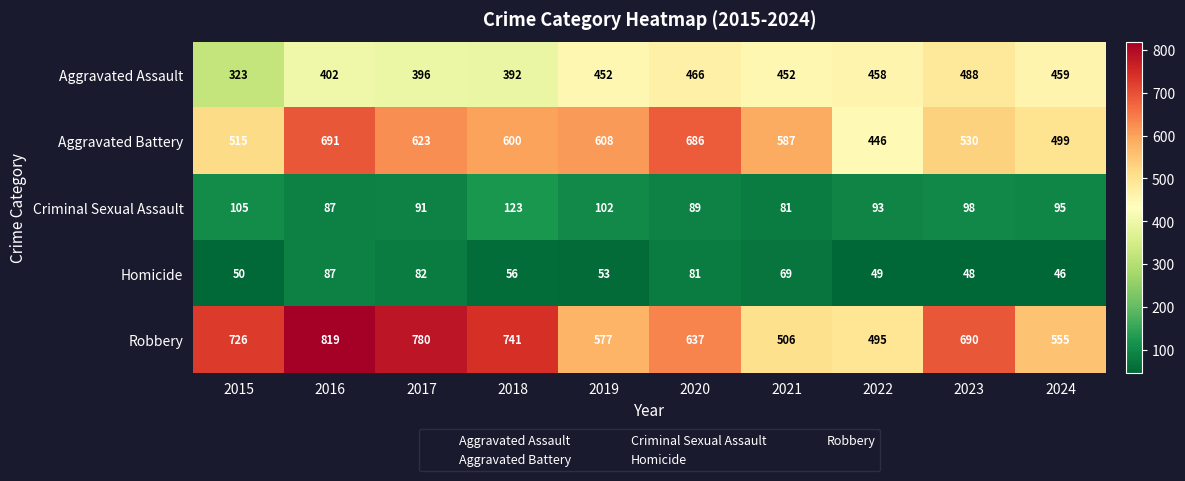

Which series has the widest spread of values?

Robbery